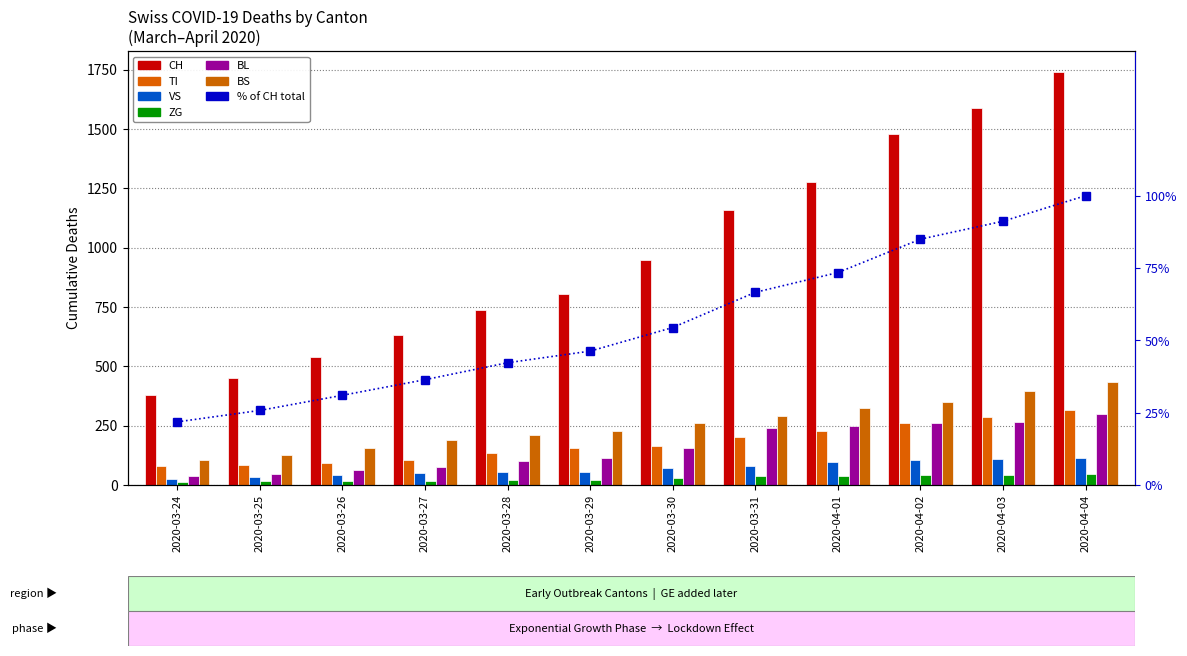

Which category has the highest value across all series?

2020-04-04